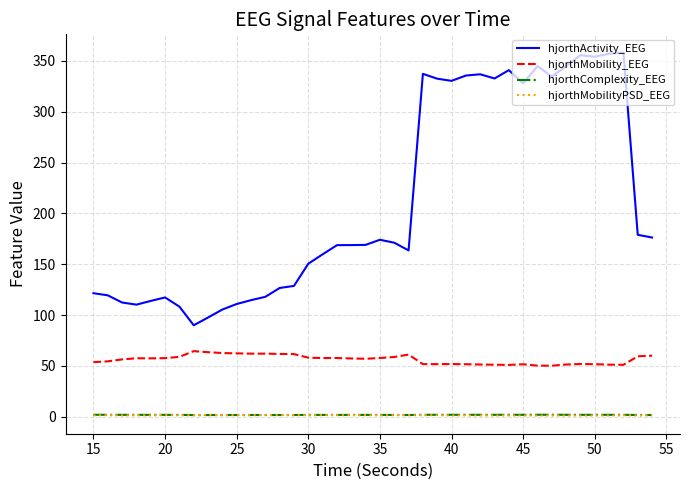

True or false: hjorthActivity_EEG and hjorthMobility_EEG intersect in this chart.

False